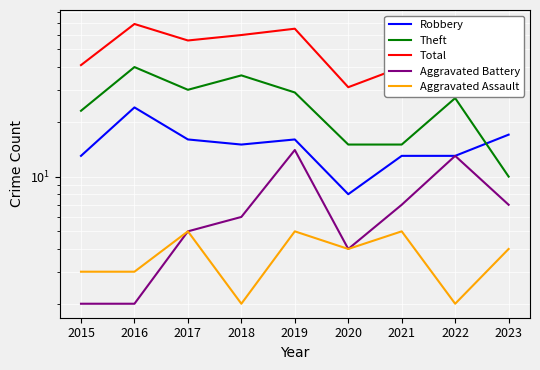

What is the difference between the highest and lowest values at 2018?

58